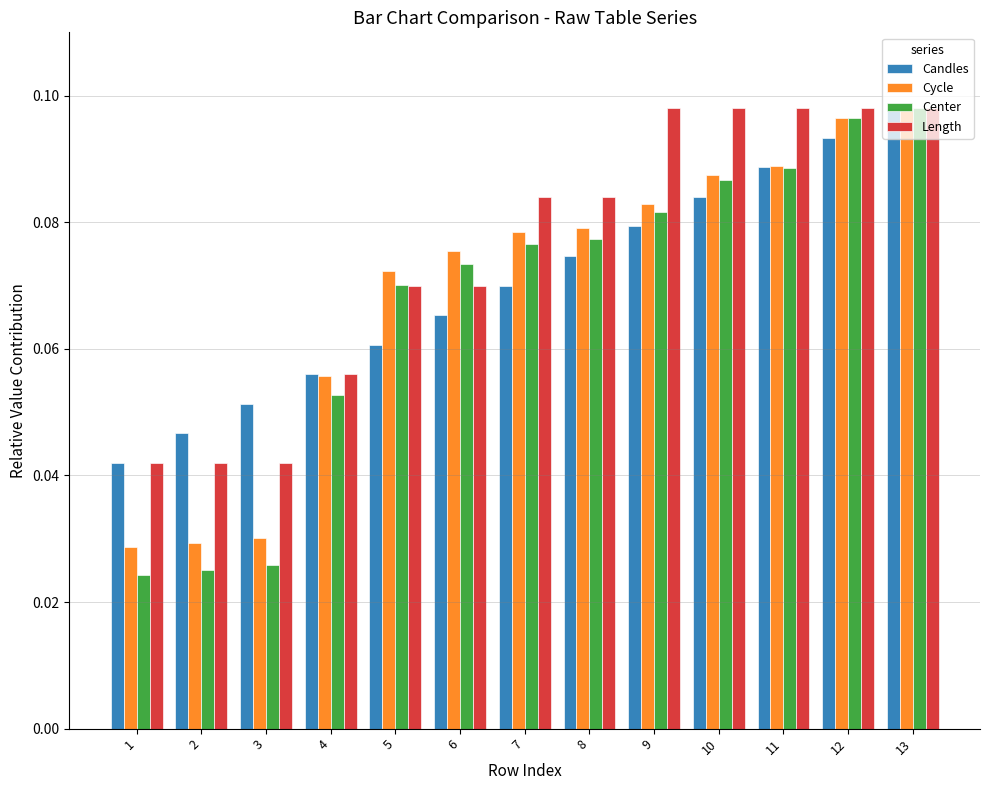

List the labels in order of Candles value, smallest first.

1, 2, 3, 4, 5, 6, 7, 8, 9, 10, 11, 12, 13